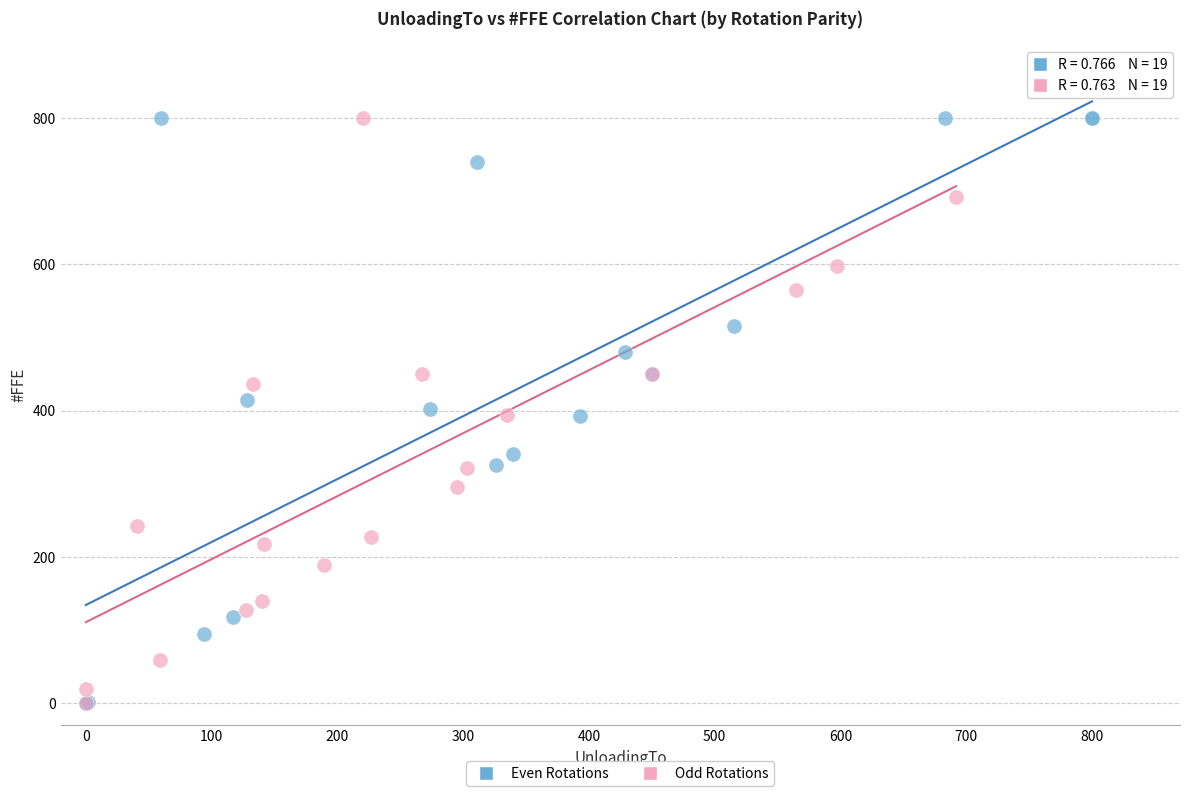

What are all the series names shown in the legend?

Even Rotations, Odd Rotations